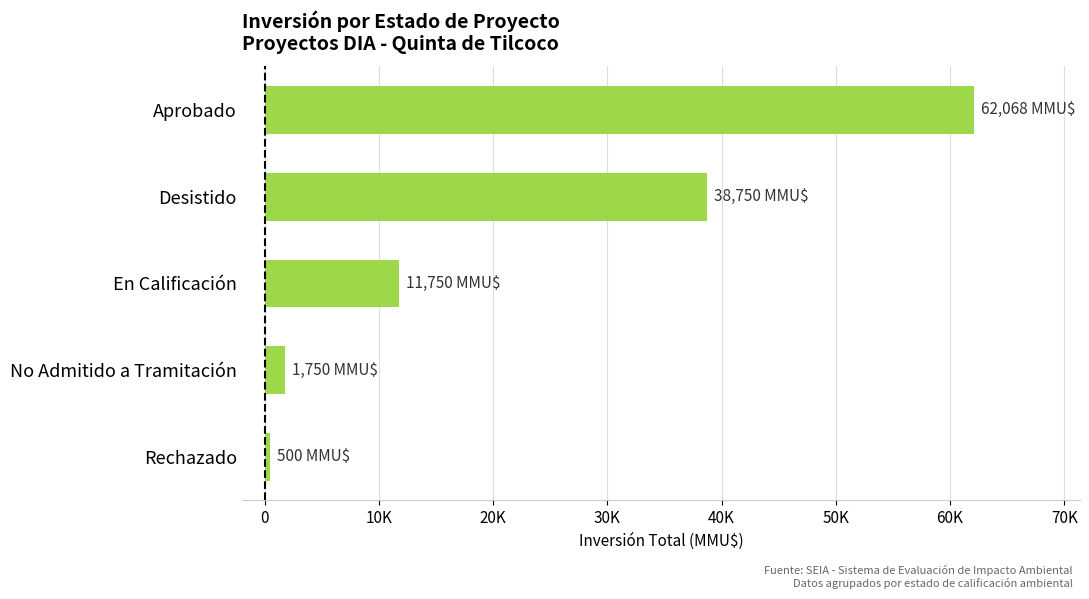

Which label corresponds to the smallest value in the chart?

Rechazado